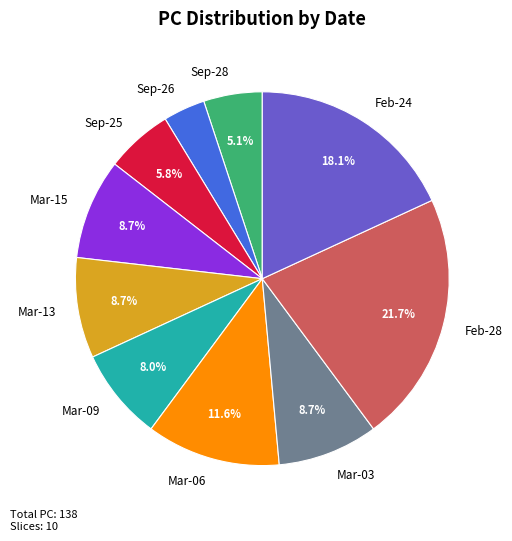

Is there a majority slice in this chart?

No